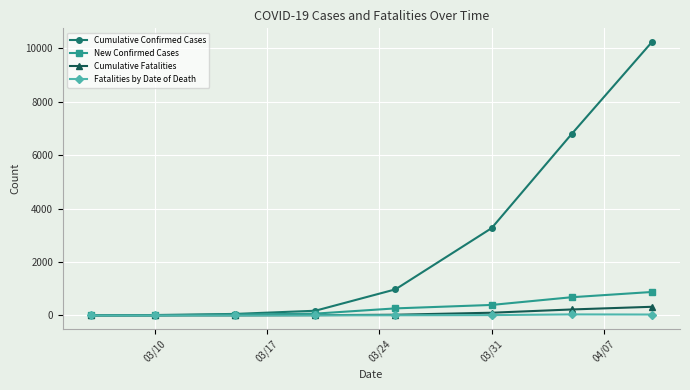

Which series has the largest range (max minus min)?

Cumulative Confirmed Cases